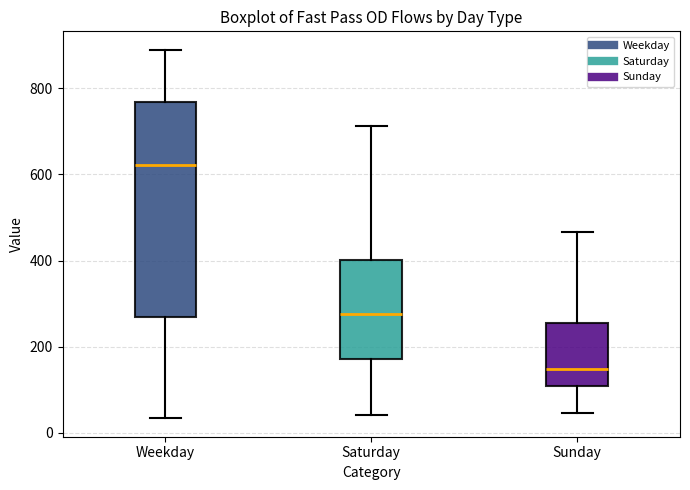

Where does the upper whisker of the box for Weekday end on the y-axis? The values are not printed on the chart, so give them approximately, as read against the axis.

880